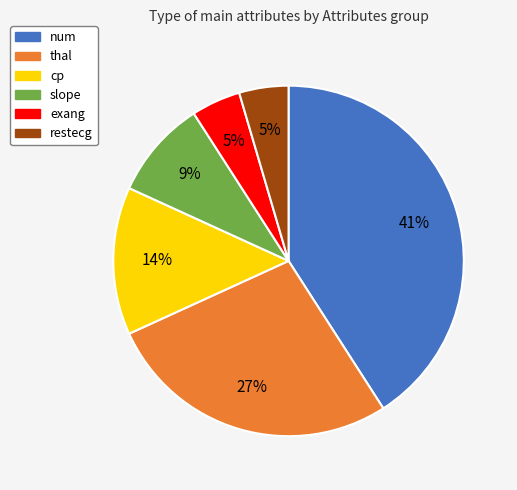

How many segments does this pie chart have?

6